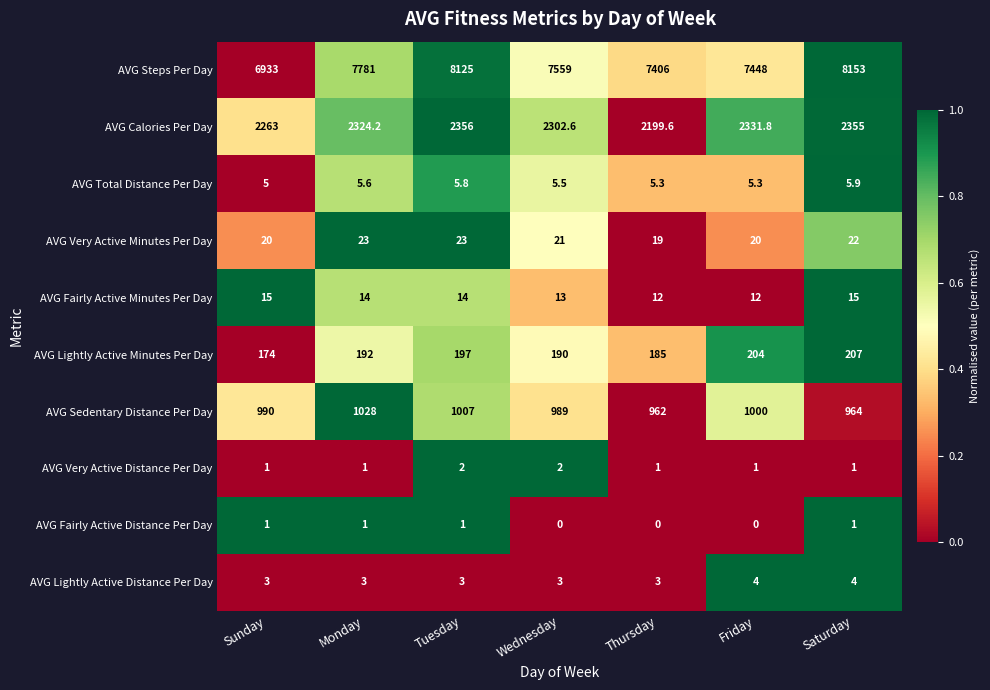

At how many categories does at least one series exceed 0?

7